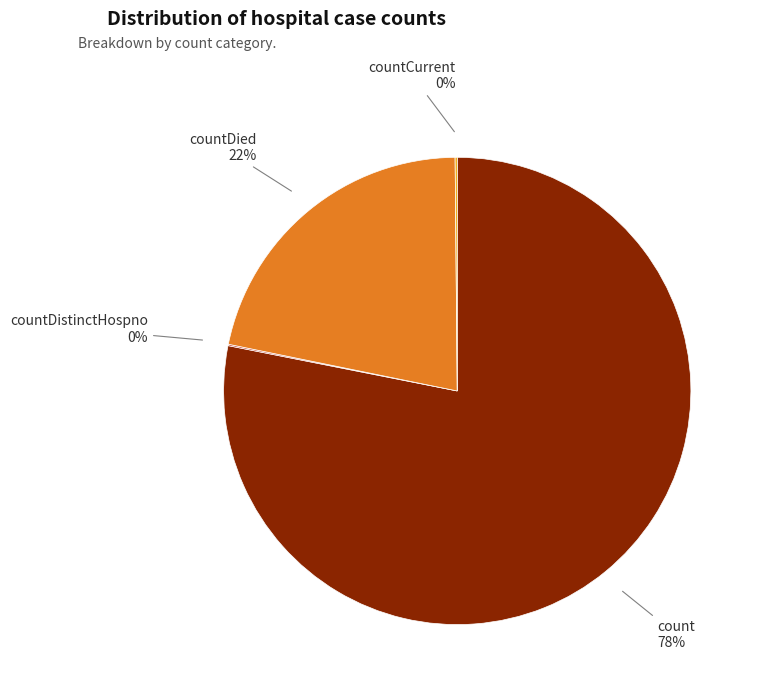

Which has a higher value, count or countDied?

count